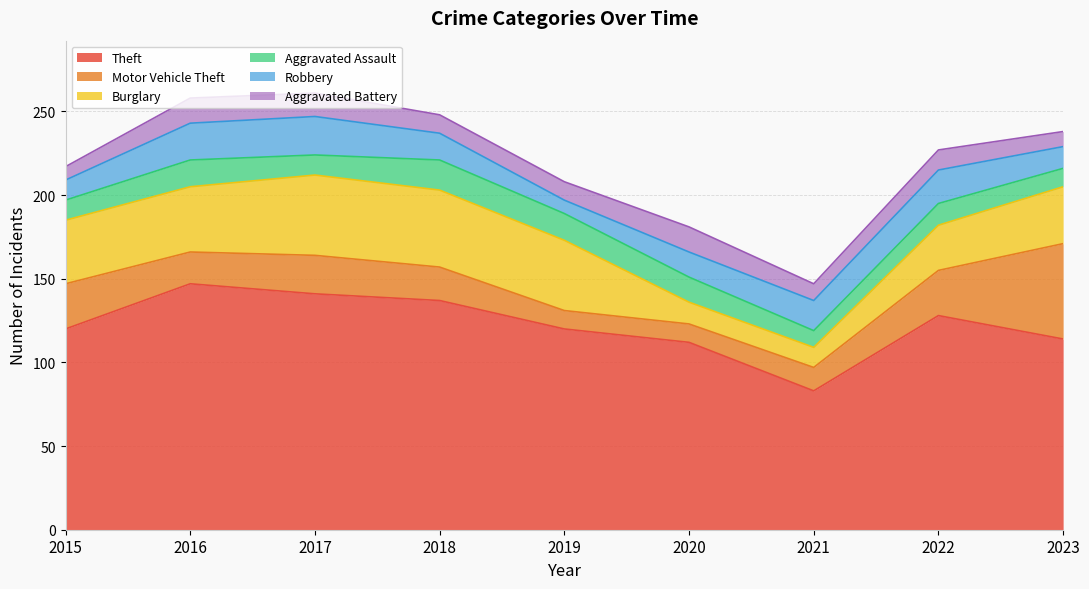

Which series has the largest total across all categories?

Theft